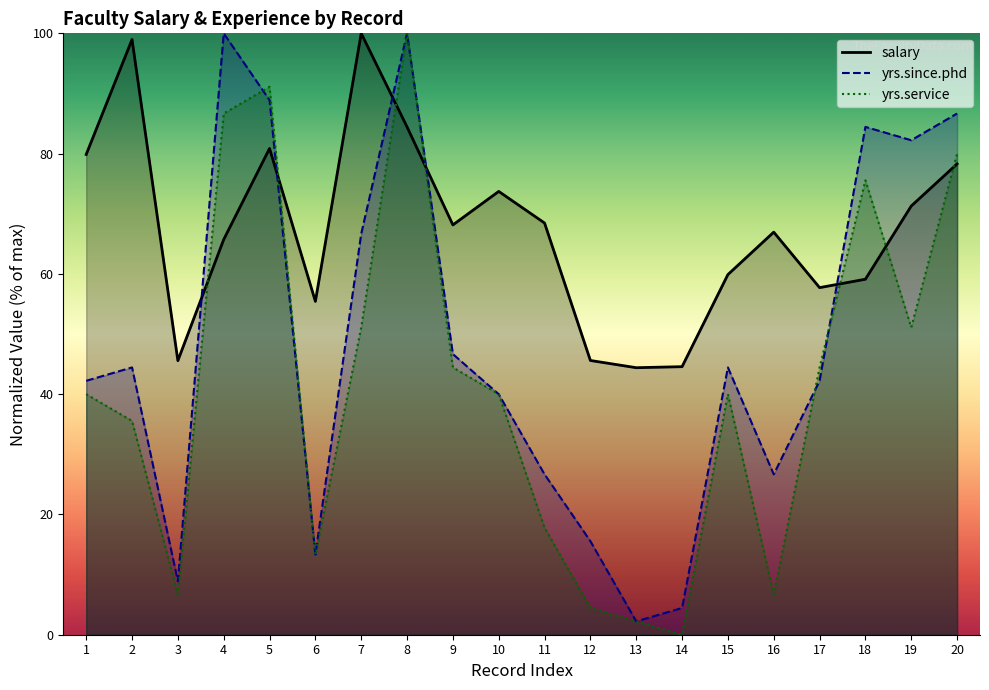

Reading right to left, what are all the values shown in this chart?

salary: 20=78.3	19=71.3	18=59.1	17=57.7	16=66.9	15=59.9	14=44.6	13=44.4	12=45.6	11=68.5	10=73.7	9=68.1	8=84.4	7=100.0	6=55.4	5=80.9	4=65.7	3=45.6	2=99.0	1=79.9
yrs.since.phd: 20=86.7	19=82.2	18=84.4	17=42.2	16=26.7	15=44.4	14=4.4	13=2.2	12=15.6	11=26.7	10=40.0	9=46.7	8=100.0	7=66.7	6=13.3	5=88.9	4=100.0	3=8.9	2=44.4	1=42.2
yrs.service: 20=80.0	19=51.1	18=75.6	17=44.4	16=6.7	15=40.0	14=0.0	13=2.2	12=4.4	11=17.8	10=40.0	9=44.4	8=100.0	7=51.1	6=13.3	5=91.1	4=86.7	3=6.7	2=35.6	1=40.0